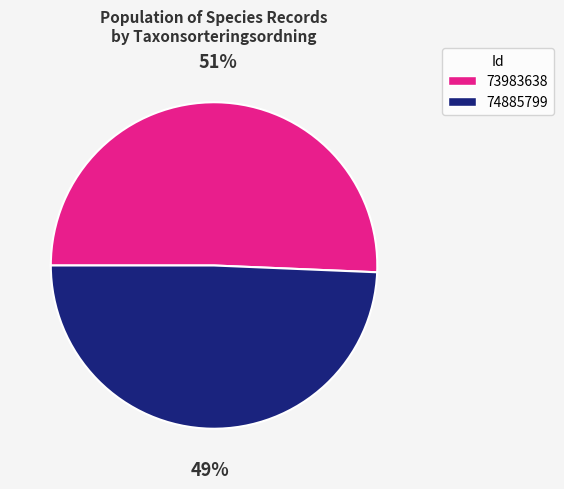

Do 74885799 and 73983638 together represent more than half of the pie?

Yes